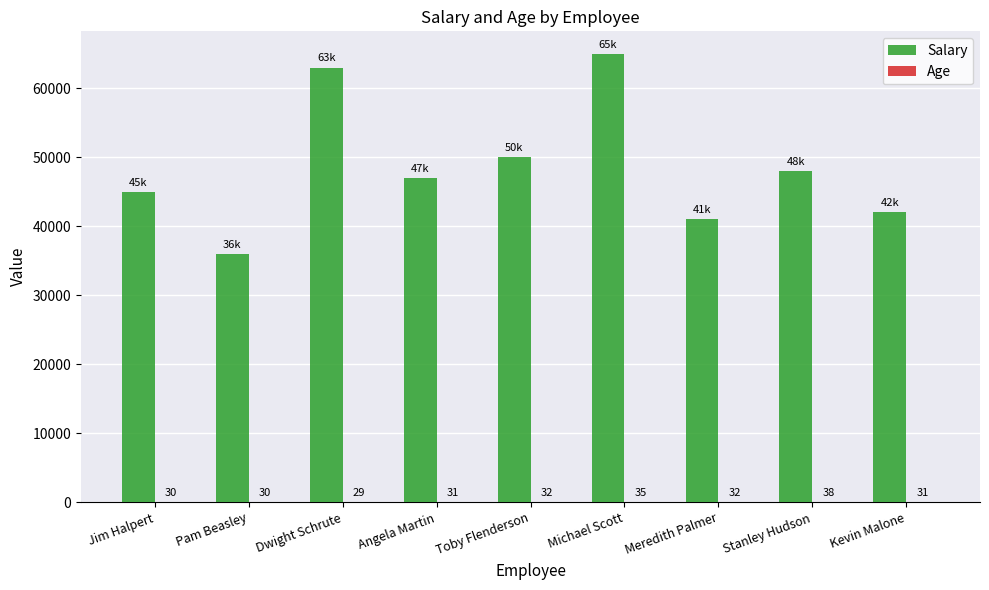

Where is Salary nearest to the value 50500?

Toby Flenderson